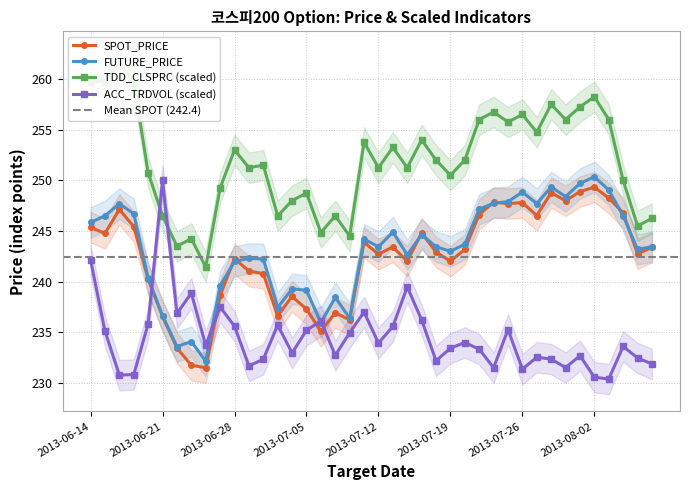

How many lines are shown in the chart?

4